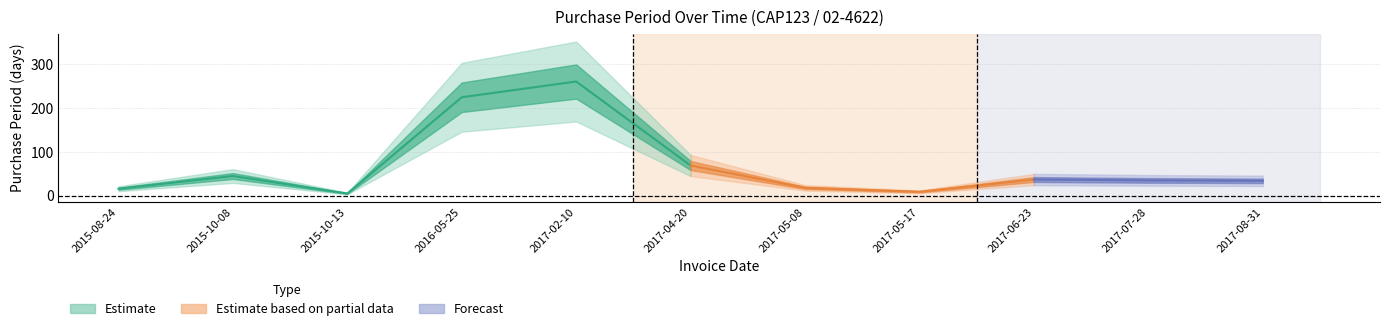

What is the value of the 3rd point from the left?

5